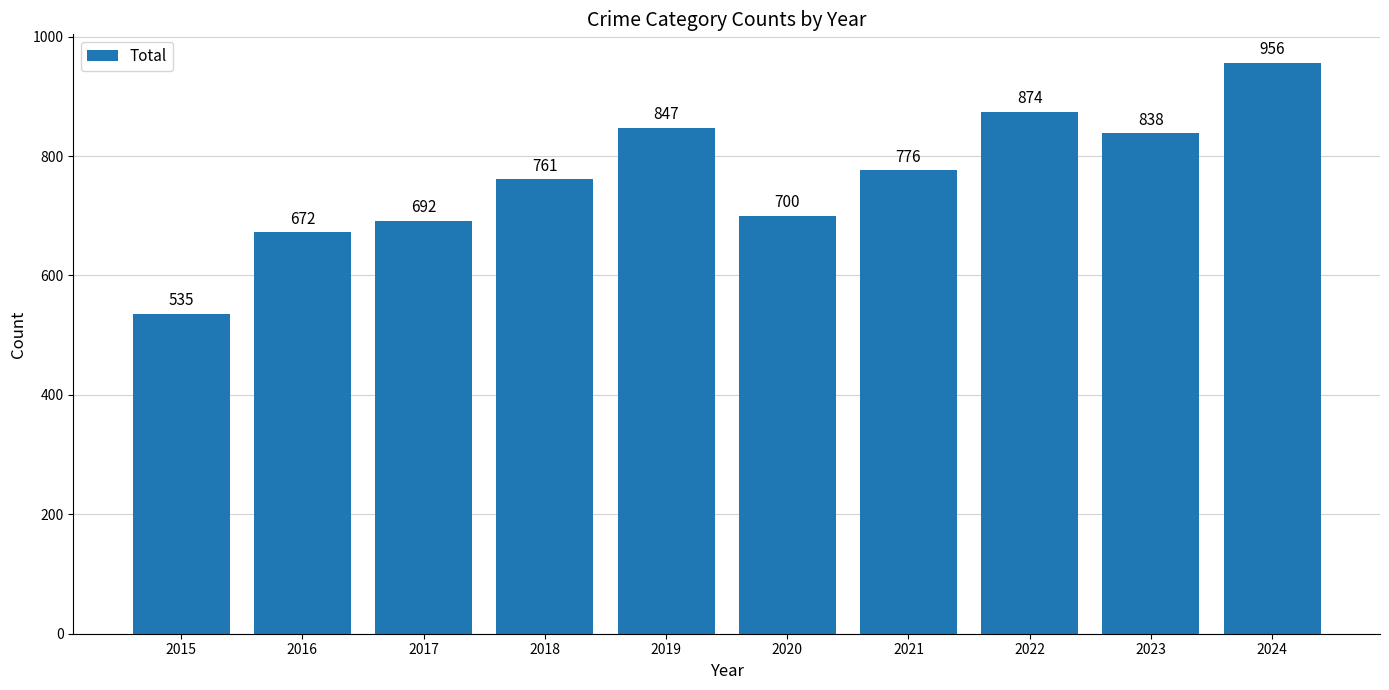

Where does the data first go above 776?

2019